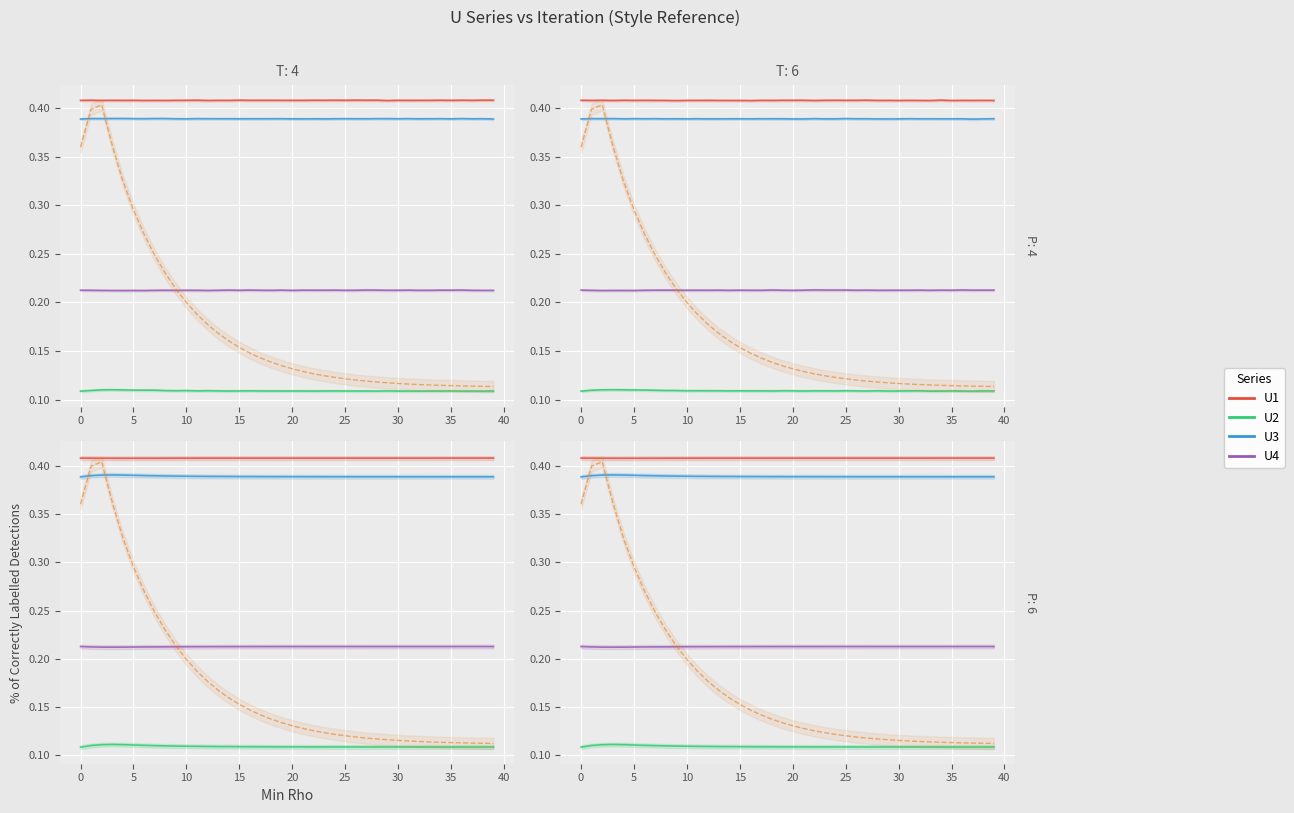

Which series has the largest total across all categories?

U1